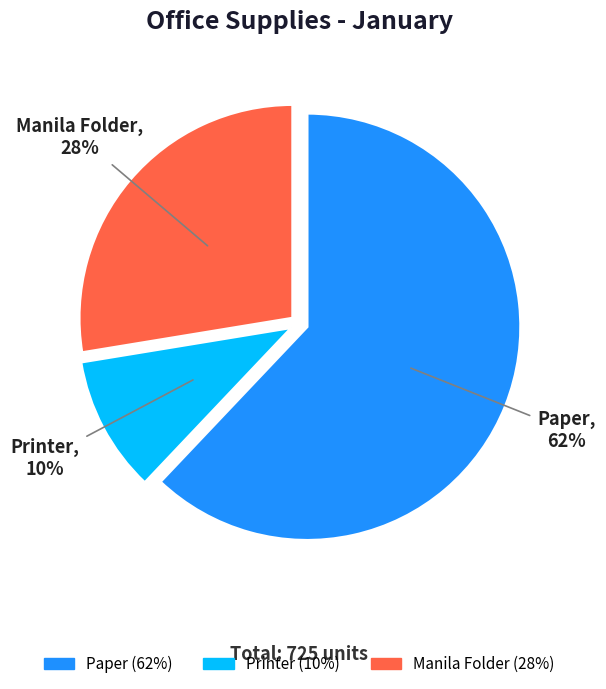

How many slices are in this pie chart?

3